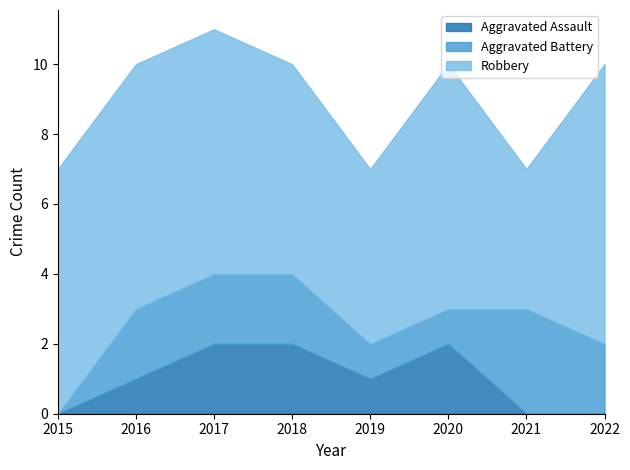

In Robbery, how many points are lower than both neighbors (excluding endpoints)?

2